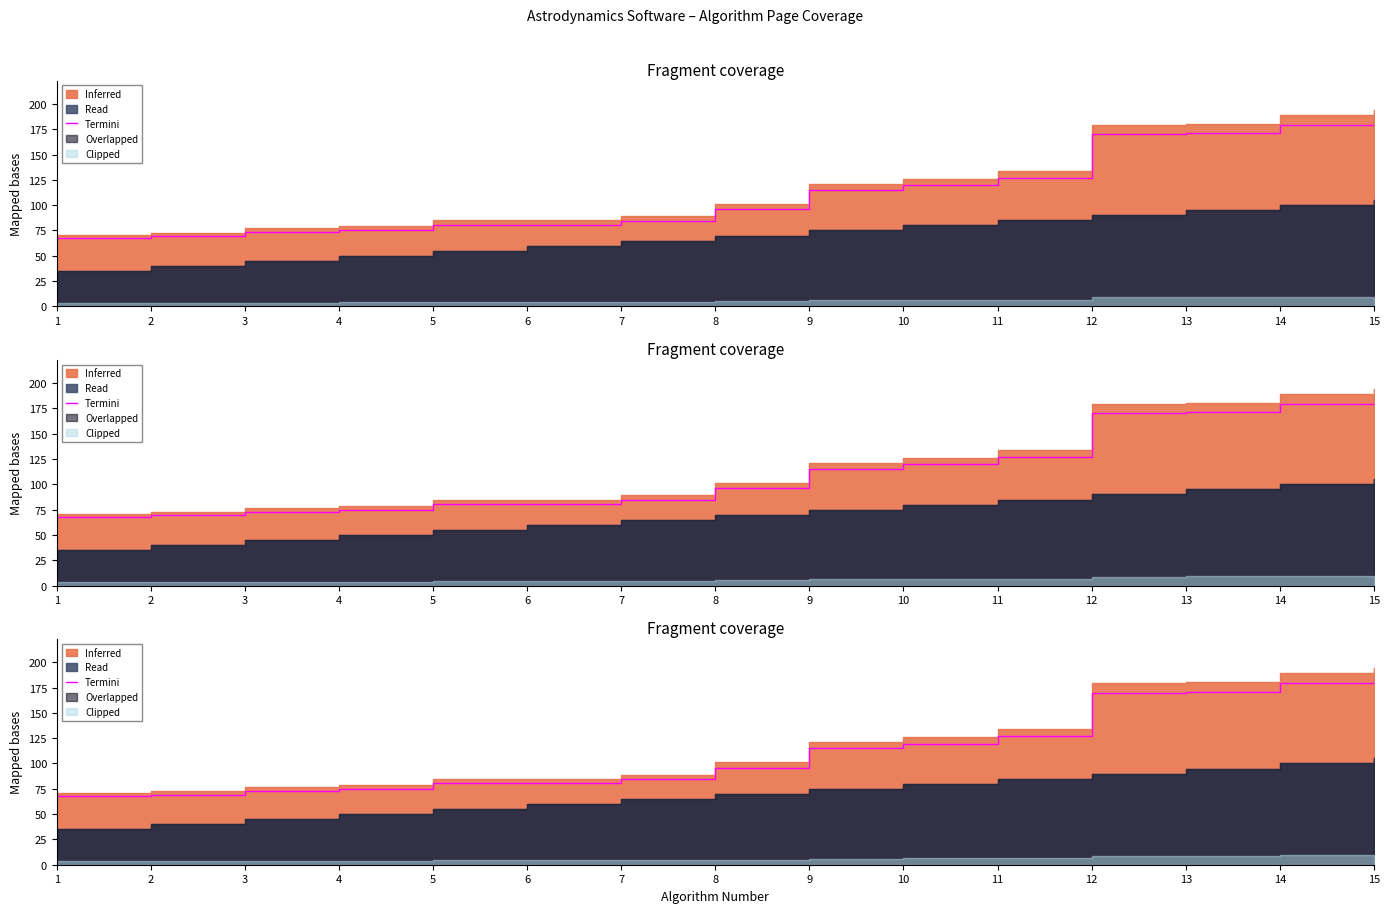

Does the chart have visible grid lines?

No